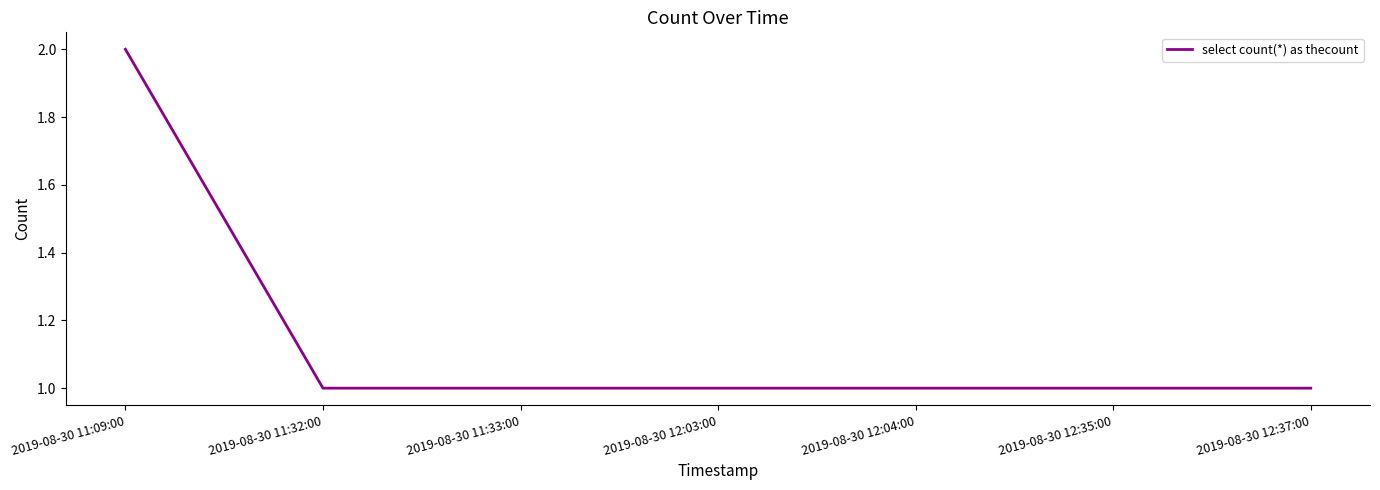

What value does the data have at 2019-08-30 11:33:00?

1